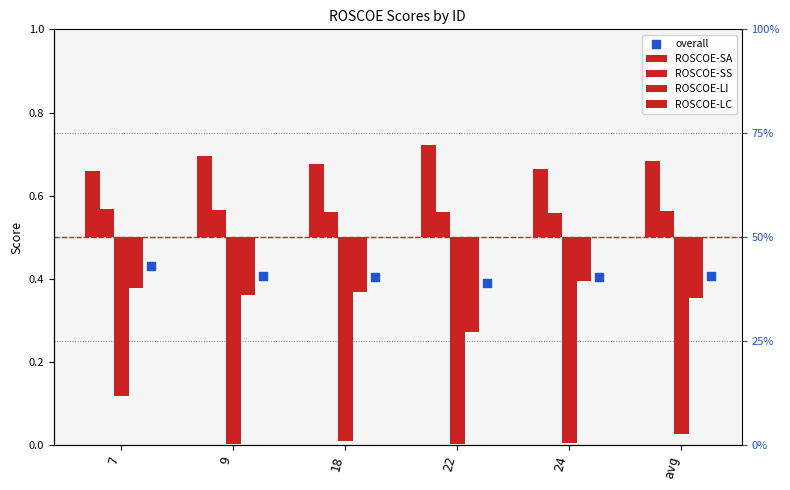

What are all the series names shown in the legend?

ROSCOE-SA, ROSCOE-SS, ROSCOE-LI, ROSCOE-LC, overall